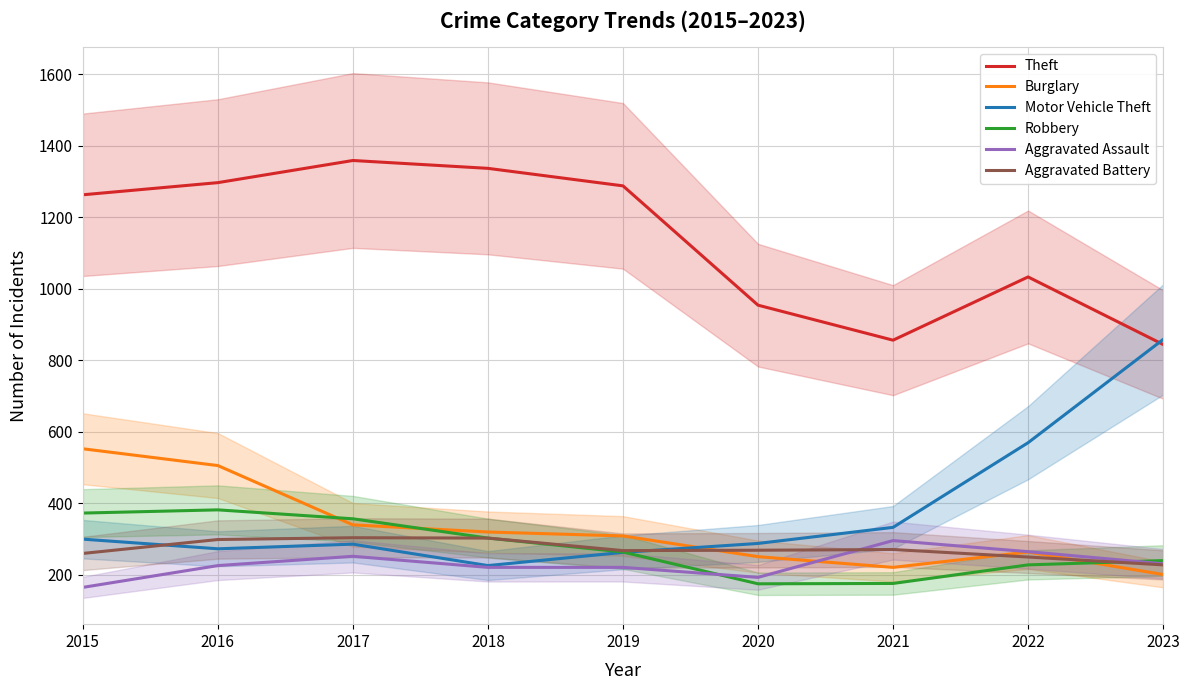

Reading left to right, what are all the values shown in this chart?

Theft: 1263	1297	1359	1337	1288	954	856	1033	844
Burglary: 552	505	339	319	308	250	220	263	200
Motor Vehicle Theft: 299	272	285	225	262	287	332	569	858
Robbery: 372	381	356	302	263	174	175	227	239
Aggravated Assault: 164	225	251	220	220	192	295	264	230
Aggravated Battery: 259	298	303	302	267	268	270	249	227